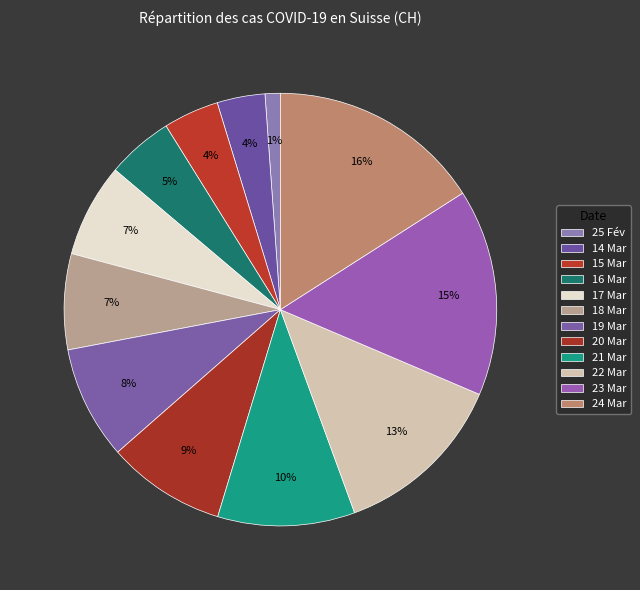

Is there a majority slice in this chart?

No